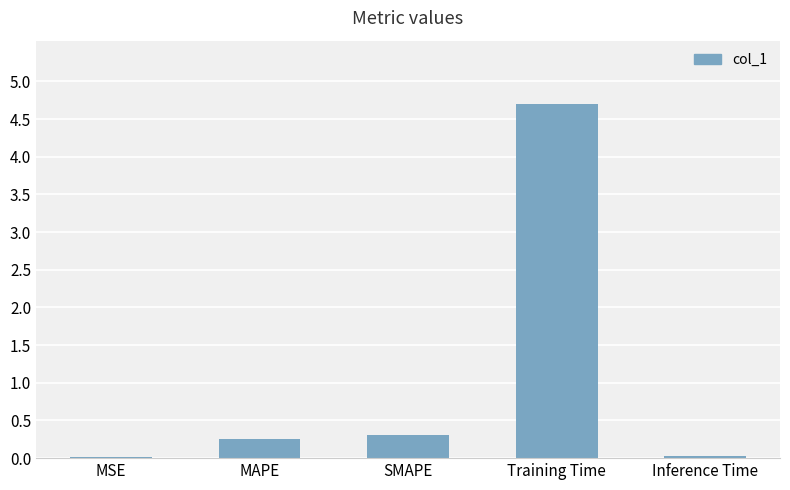

What is the sum of the values at MAPE and SMAPE?

0.6